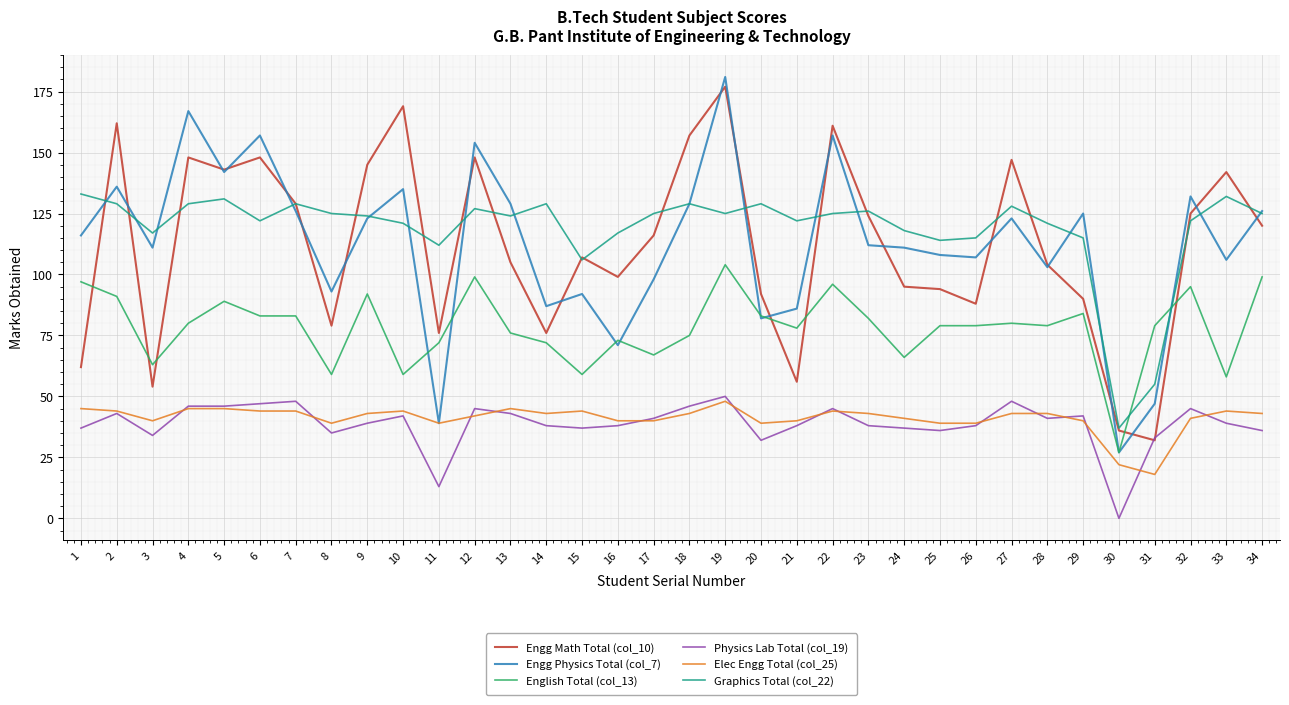

What is the sum of the Engg Physics Total (col_7) values at 6 and 31?

204